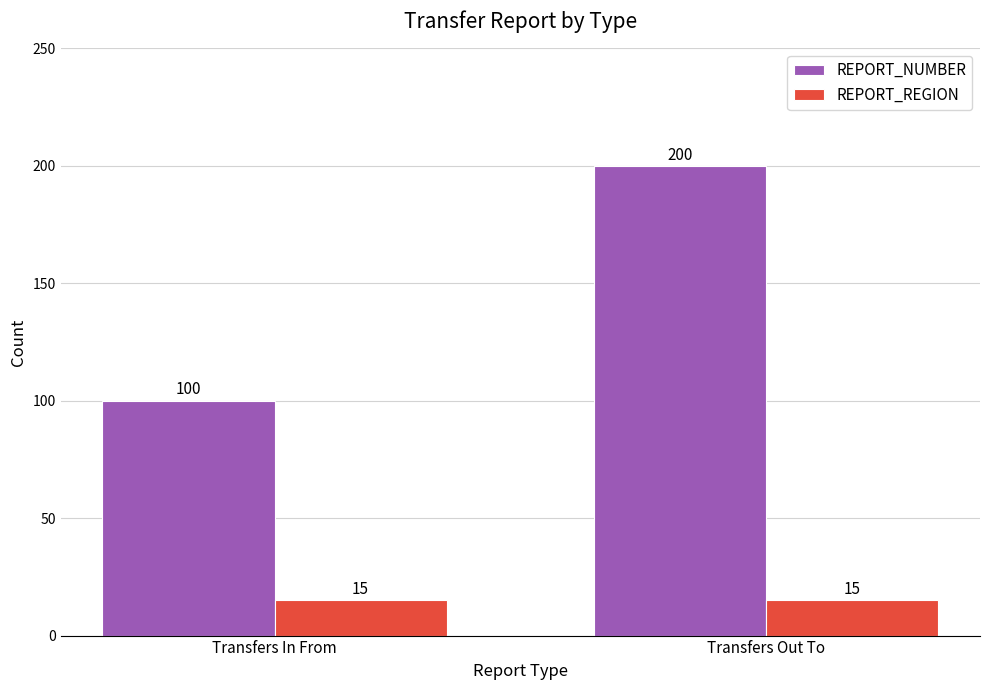

Between Transfers In From and Transfers Out To, which series saw the biggest shift?

REPORT_NUMBER